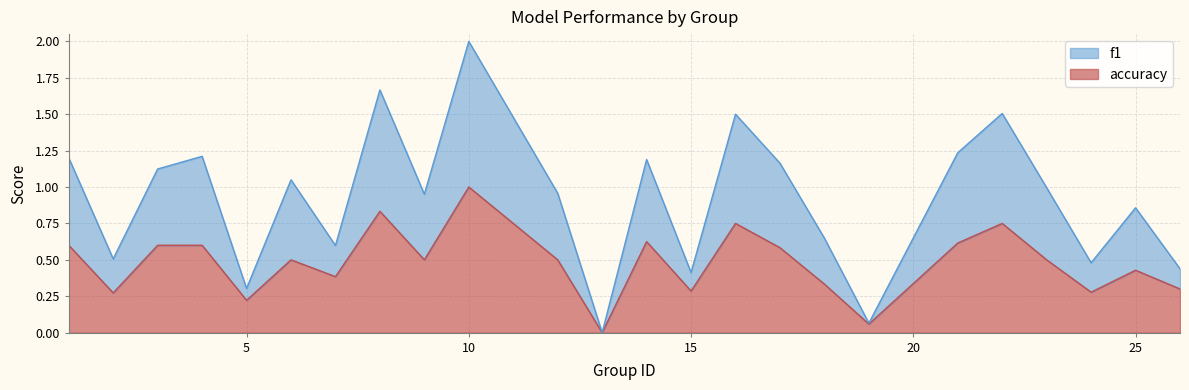

What is the greatest value displayed?

2.0